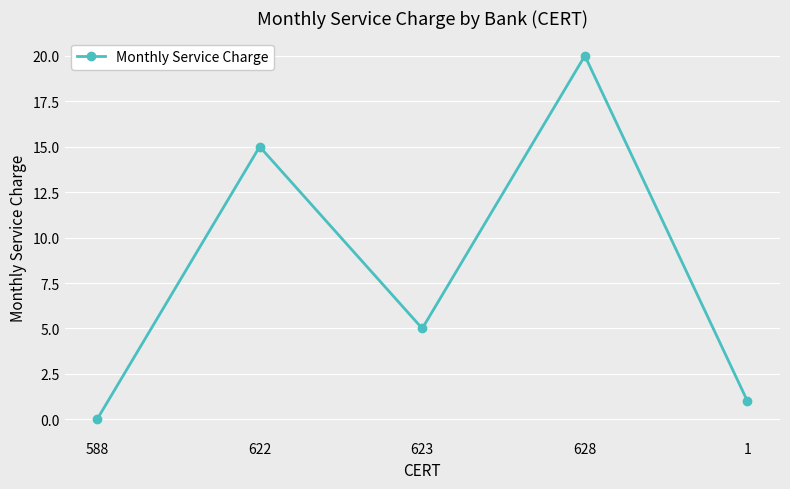

True or false: the data shows 20 at 628.

True